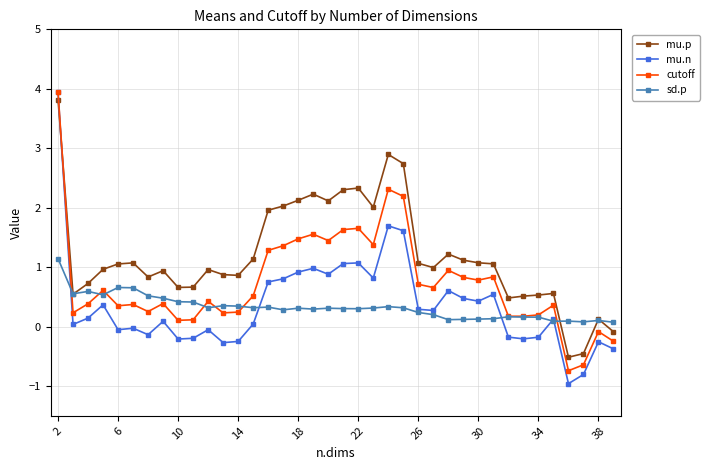

What is the lowest value of the mu.n series?

-1.0